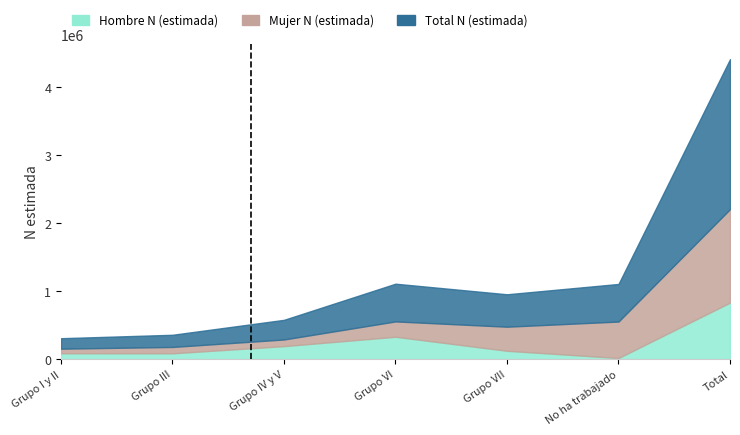

True or false: Hombre N (estimada) and Total N (estimada) intersect in this chart.

False